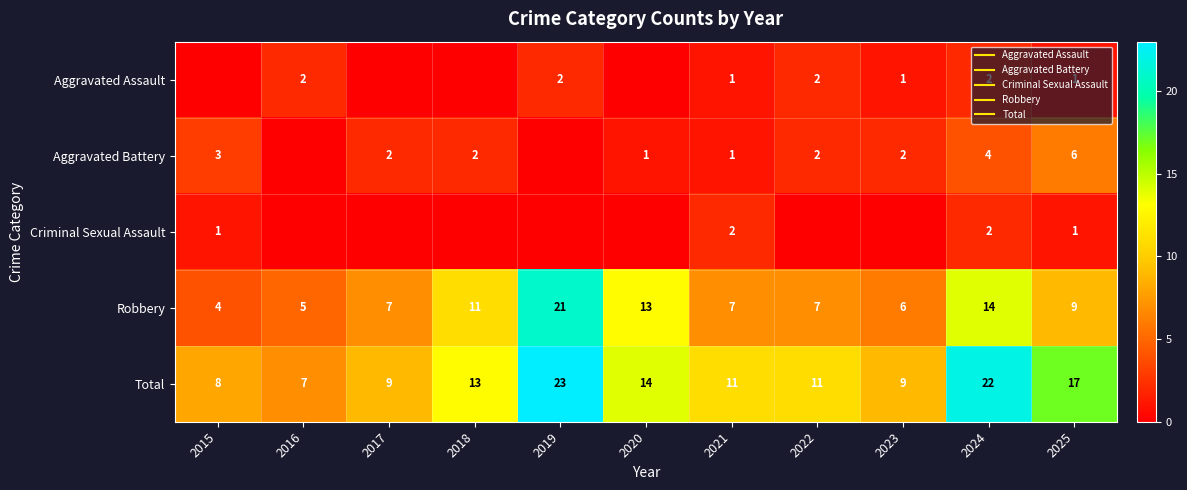

How many values in Aggravated Battery are above zero?

9